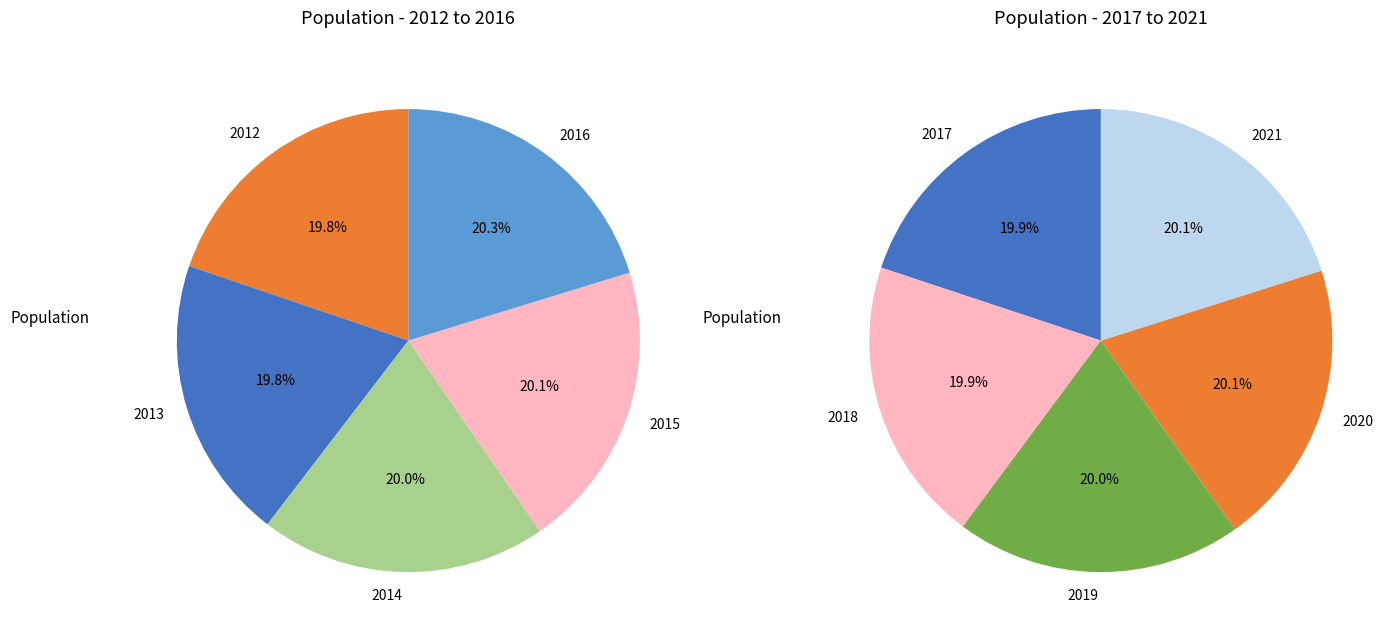

Is it true that 2014 is 18% of the pie?

False